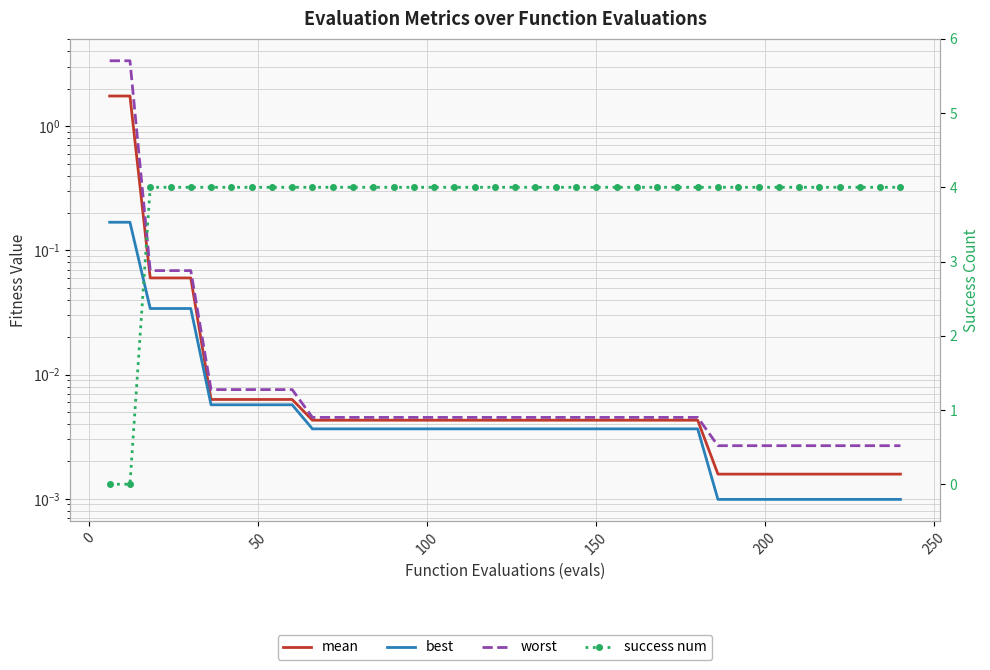

Reading left to right, extract all data points from this chart.

mean: 1.7	1.7	0.1	0.1	0.1	0.0	0.0	0.0	0.0	0.0	0.0	0.0	0.0	0.0	0.0	0.0	0.0	0.0	0.0	0.0	0.0	0.0	0.0	0.0	0.0	0.0	0.0	0.0	0.0	0.0	0.0	0.0	0.0	0.0	0.0	0.0	0.0	0.0	0.0	0.0
best: 0.2	0.2	0.0	0.0	0.0	0.0	0.0	0.0	0.0	0.0	0.0	0.0	0.0	0.0	0.0	0.0	0.0	0.0	0.0	0.0	0.0	0.0	0.0	0.0	0.0	0.0	0.0	0.0	0.0	0.0	0.0	0.0	0.0	0.0	0.0	0.0	0.0	0.0	0.0	0.0
worst: 3.4	3.4	0.1	0.1	0.1	0.0	0.0	0.0	0.0	0.0	0.0	0.0	0.0	0.0	0.0	0.0	0.0	0.0	0.0	0.0	0.0	0.0	0.0	0.0	0.0	0.0	0.0	0.0	0.0	0.0	0.0	0.0	0.0	0.0	0.0	0.0	0.0	0.0	0.0	0.0
success num: 0.0	0.0	4.0	4.0	4.0	4.0	4.0	4.0	4.0	4.0	4.0	4.0	4.0	4.0	4.0	4.0	4.0	4.0	4.0	4.0	4.0	4.0	4.0	4.0	4.0	4.0	4.0	4.0	4.0	4.0	4.0	4.0	4.0	4.0	4.0	4.0	4.0	4.0	4.0	4.0